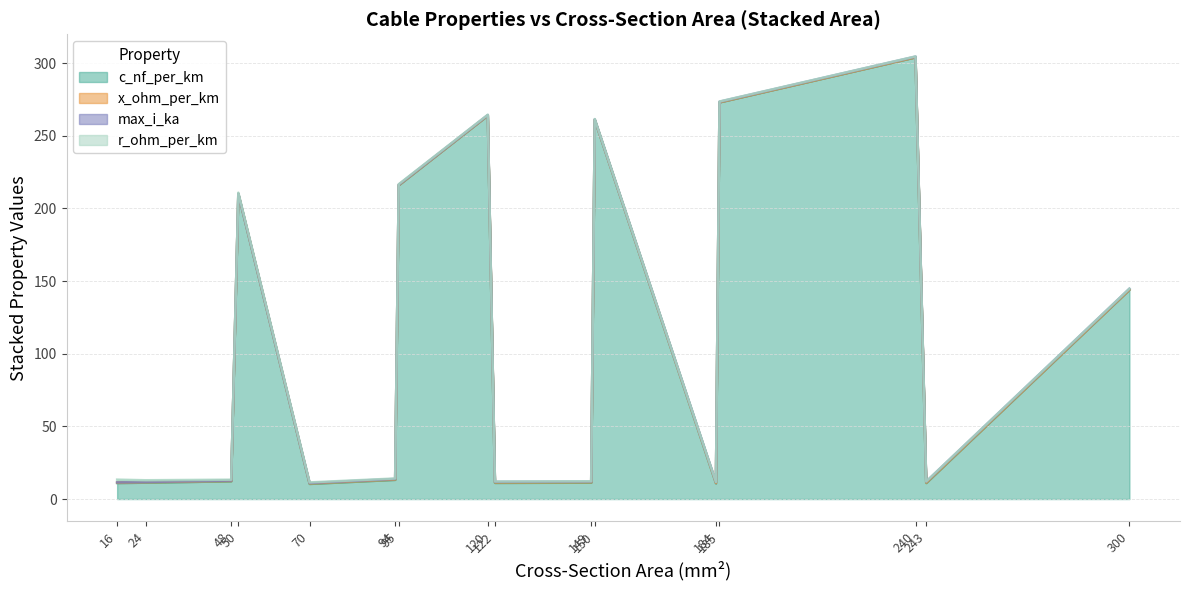

What is the maximum value shown in the chart?

304.0